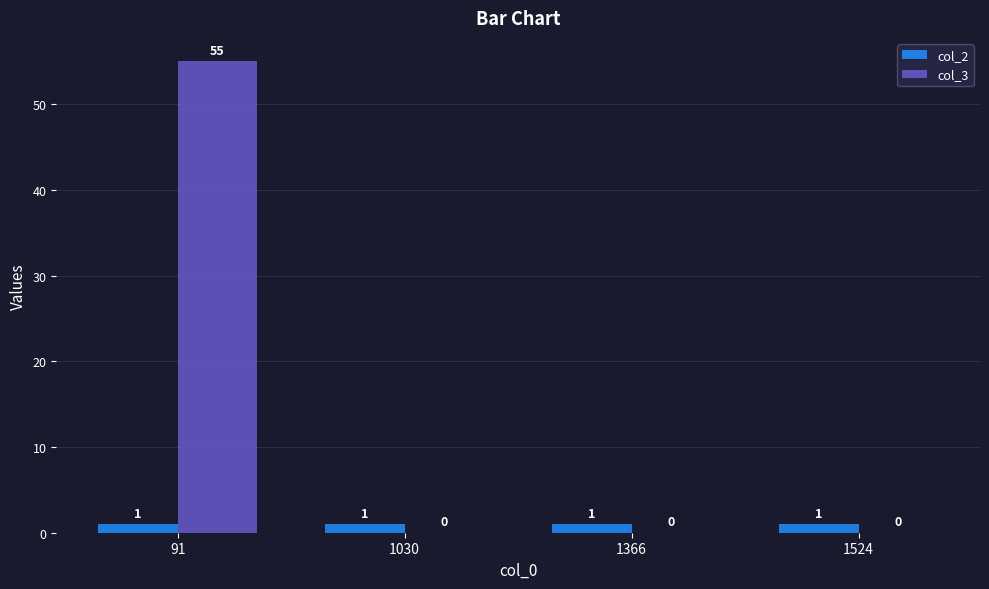

How many groups of bars are there?

4